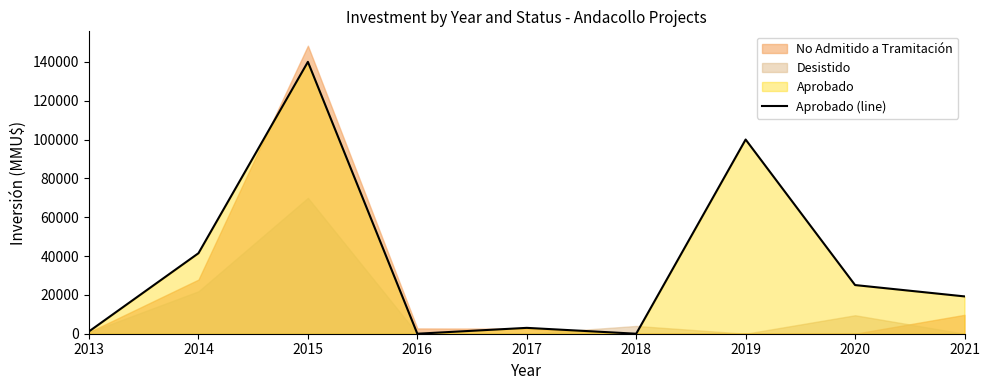

What is the difference between the maximum and minimum values?

140000